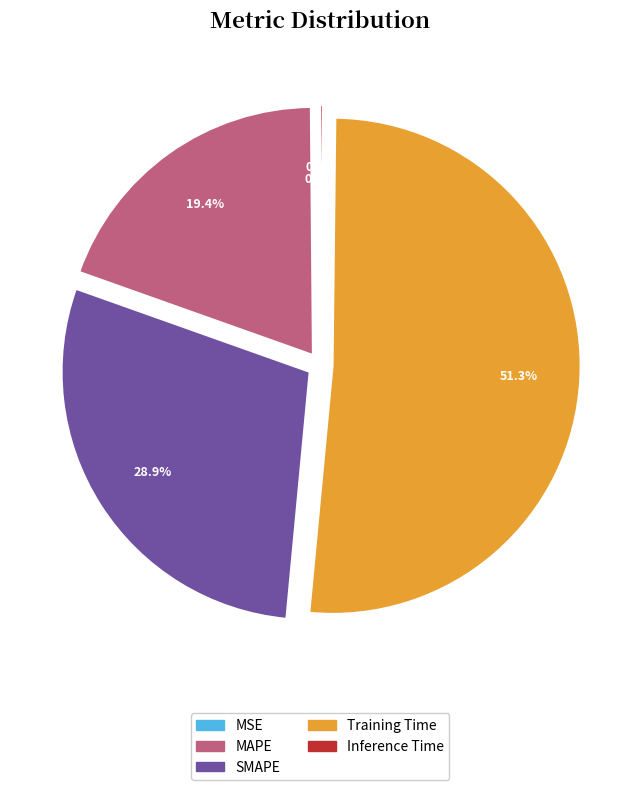

Which has a higher value, MAPE or Training Time?

Training Time